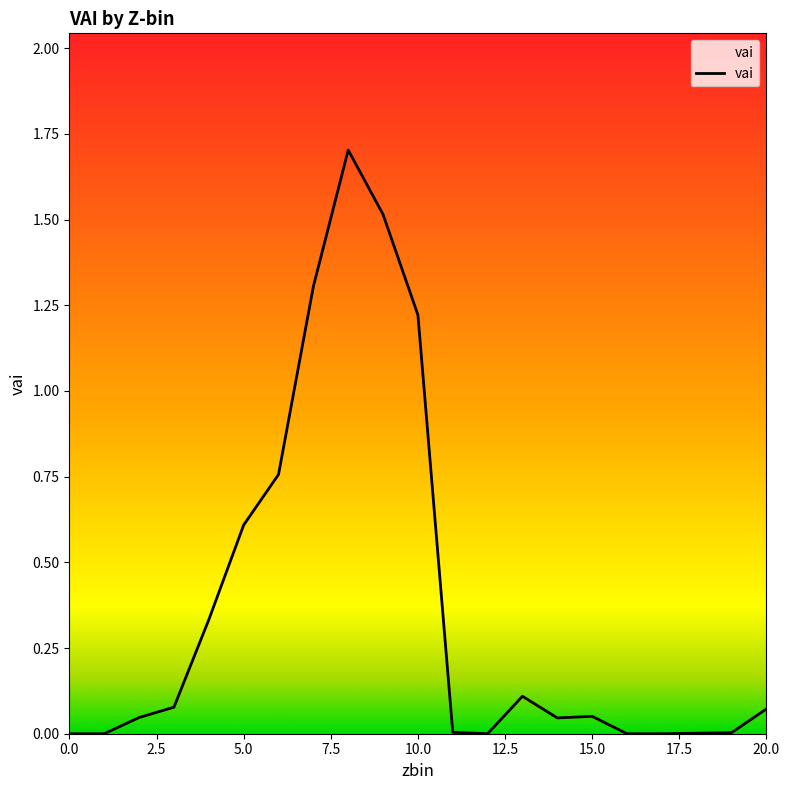

What is the maximum value shown in the chart?

1.7